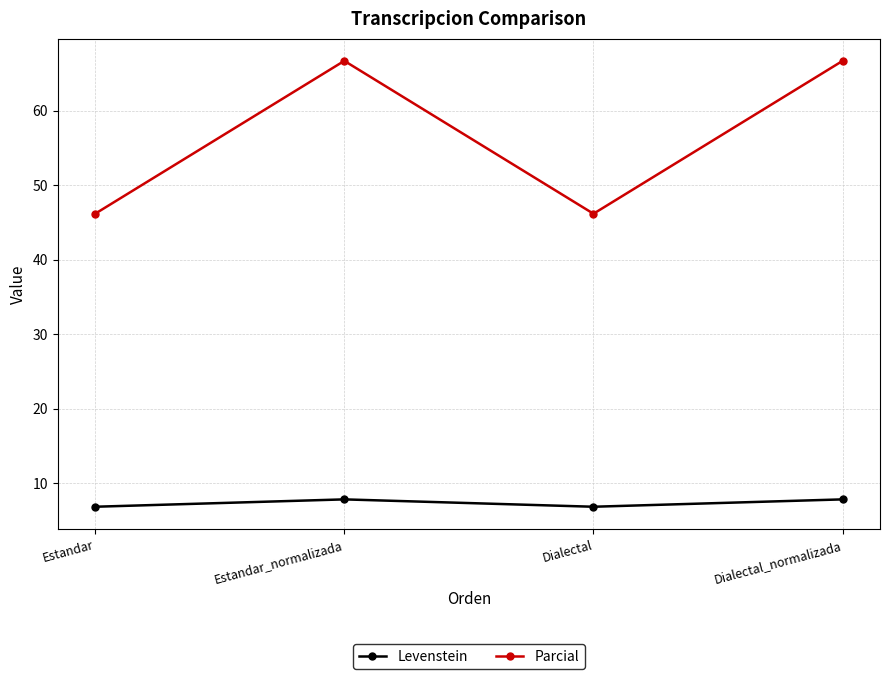

How many lines are shown in the chart?

2